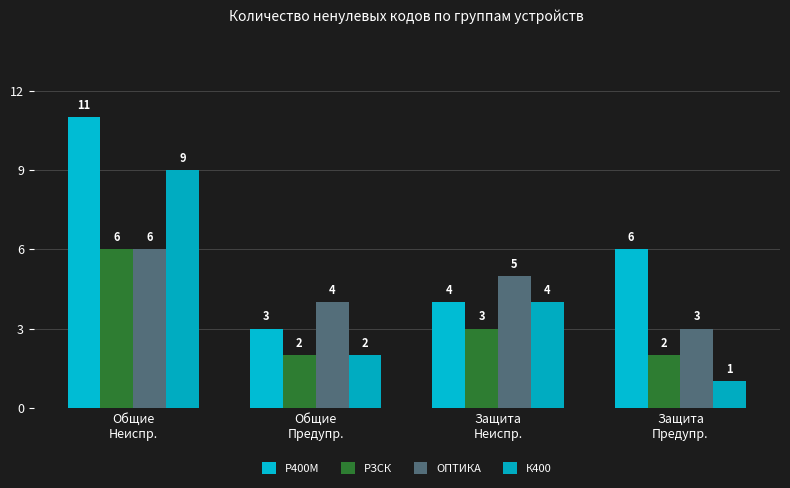

How many groups of bars are there?

4